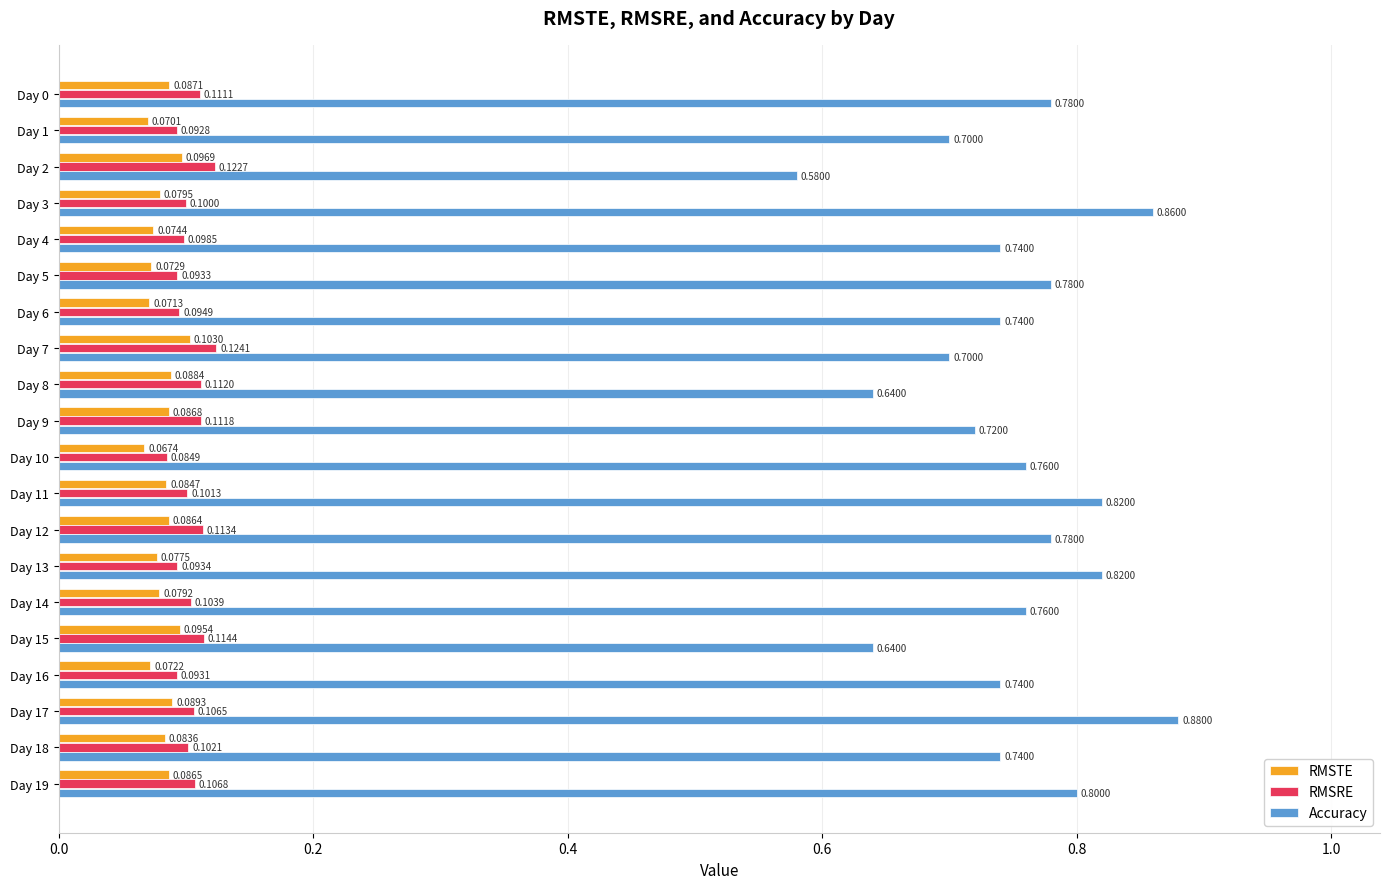

Count the RMSRE values in the range 0 to 1.

20